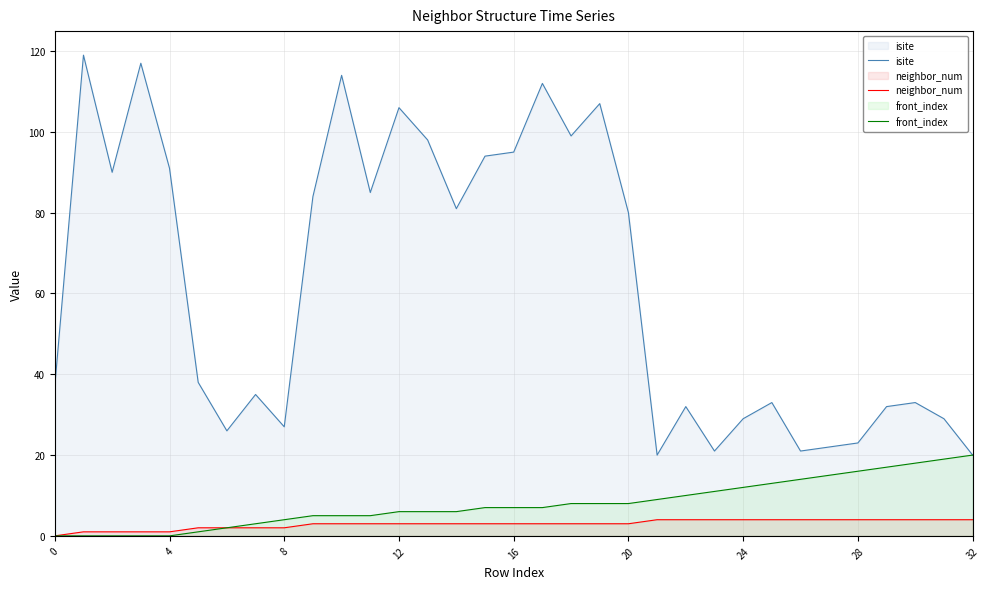

What is the difference between the maximum and minimum values in the isite series?

99